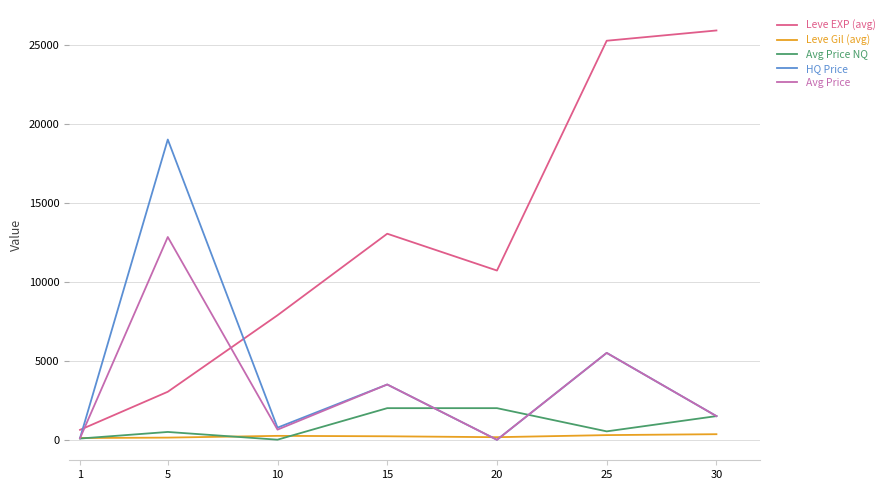

Where does the Avg Price NQ series first go above 534?

15